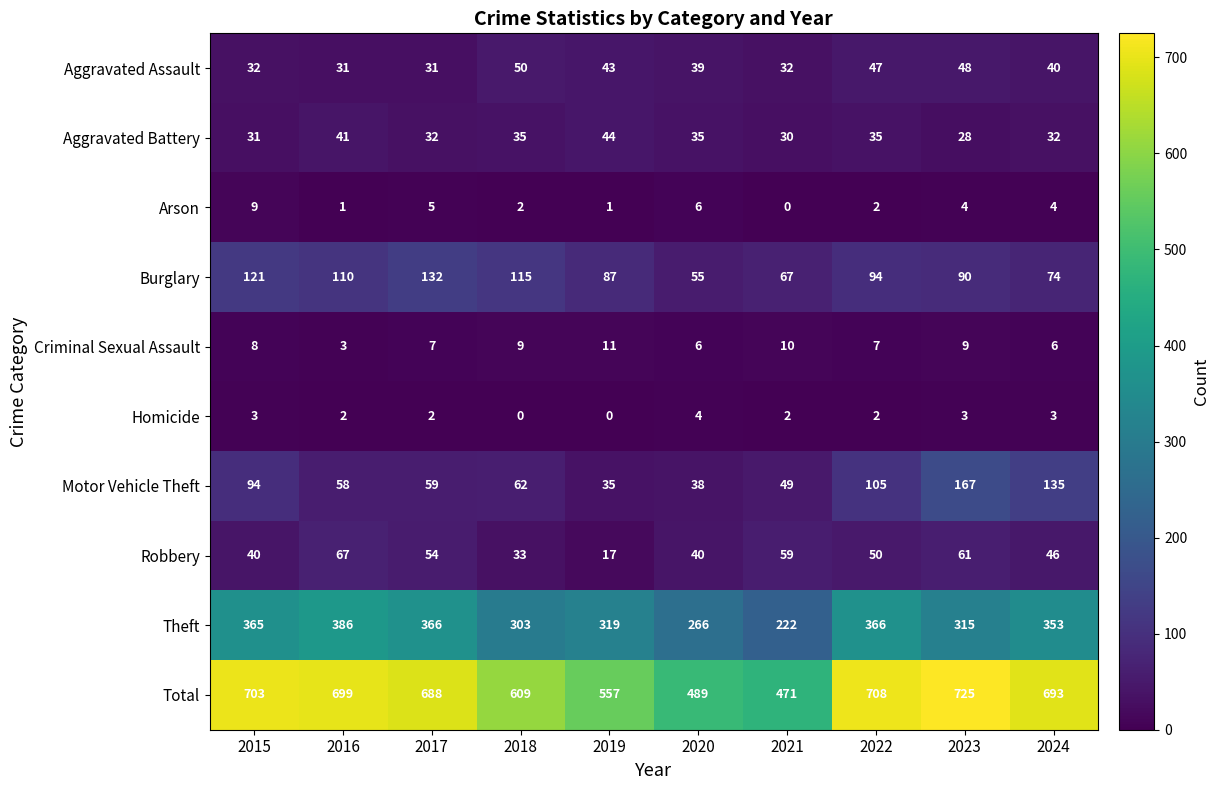

Which category has the highest value in the Theft series?

2016